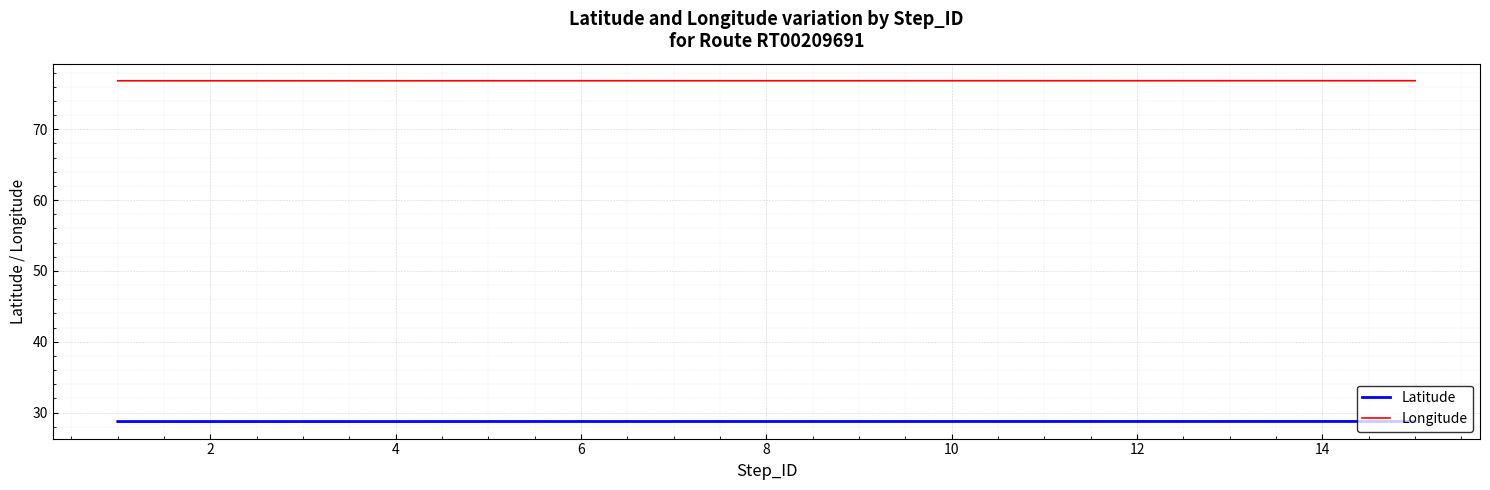

List the series in order of their overall mean, lowest first.

Latitude, Longitude